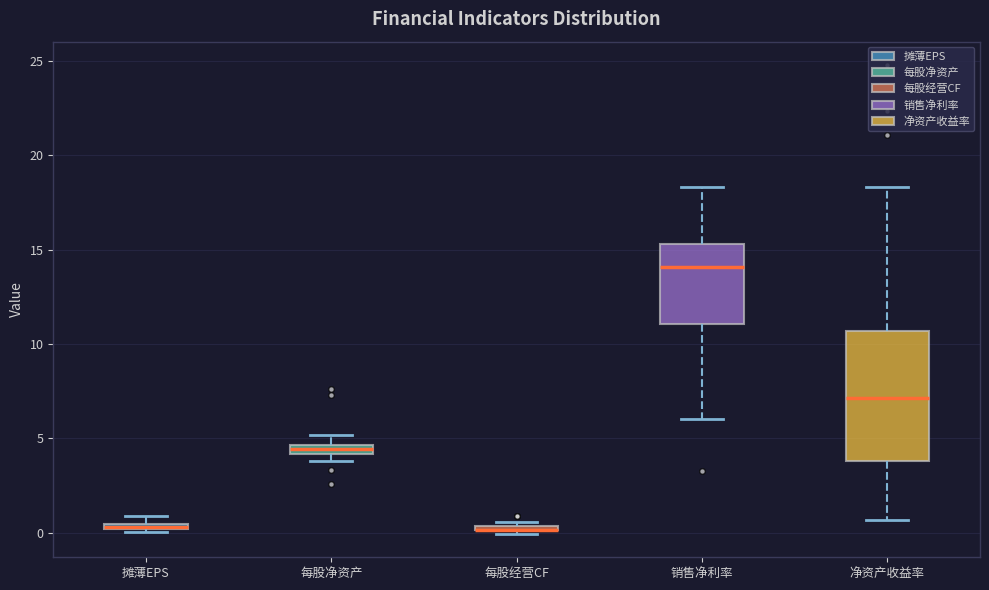

Comparing the boxes themselves (not the whiskers), which one is the tallest?

净资产收益率